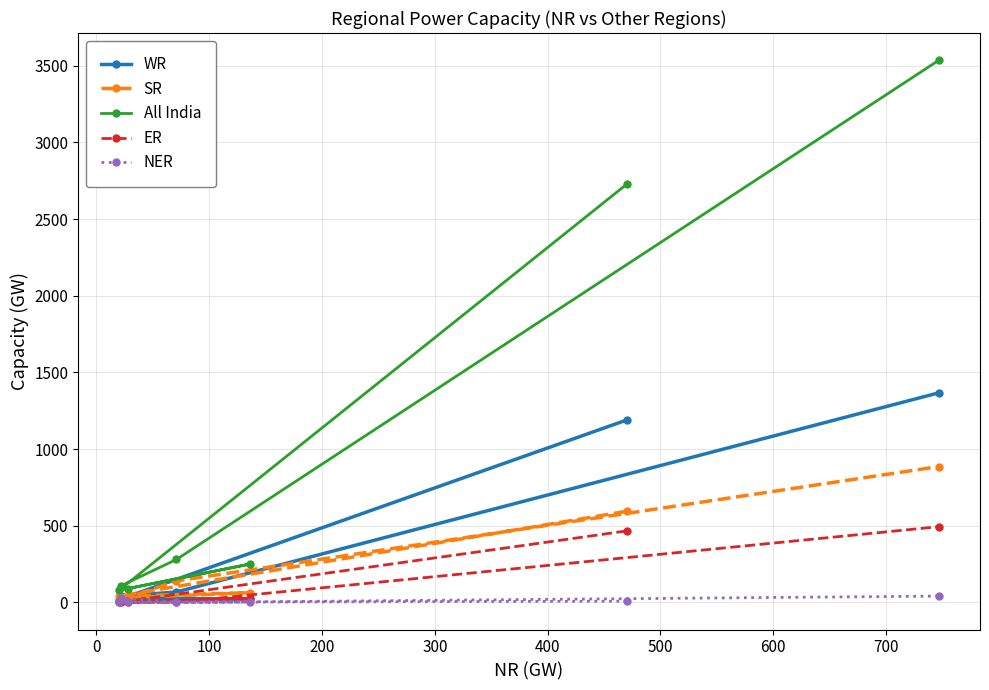

Reading right to left, extract all data points from this chart.

WR: 1367	68	41	31	21	18	1189
SR: 886	140	17	31	63	41	594
All India: 3536	280	109	90	250	79	2726
ER: 494	1	0	0	27	0	466
NER: 41	0	29	0	4	0	8